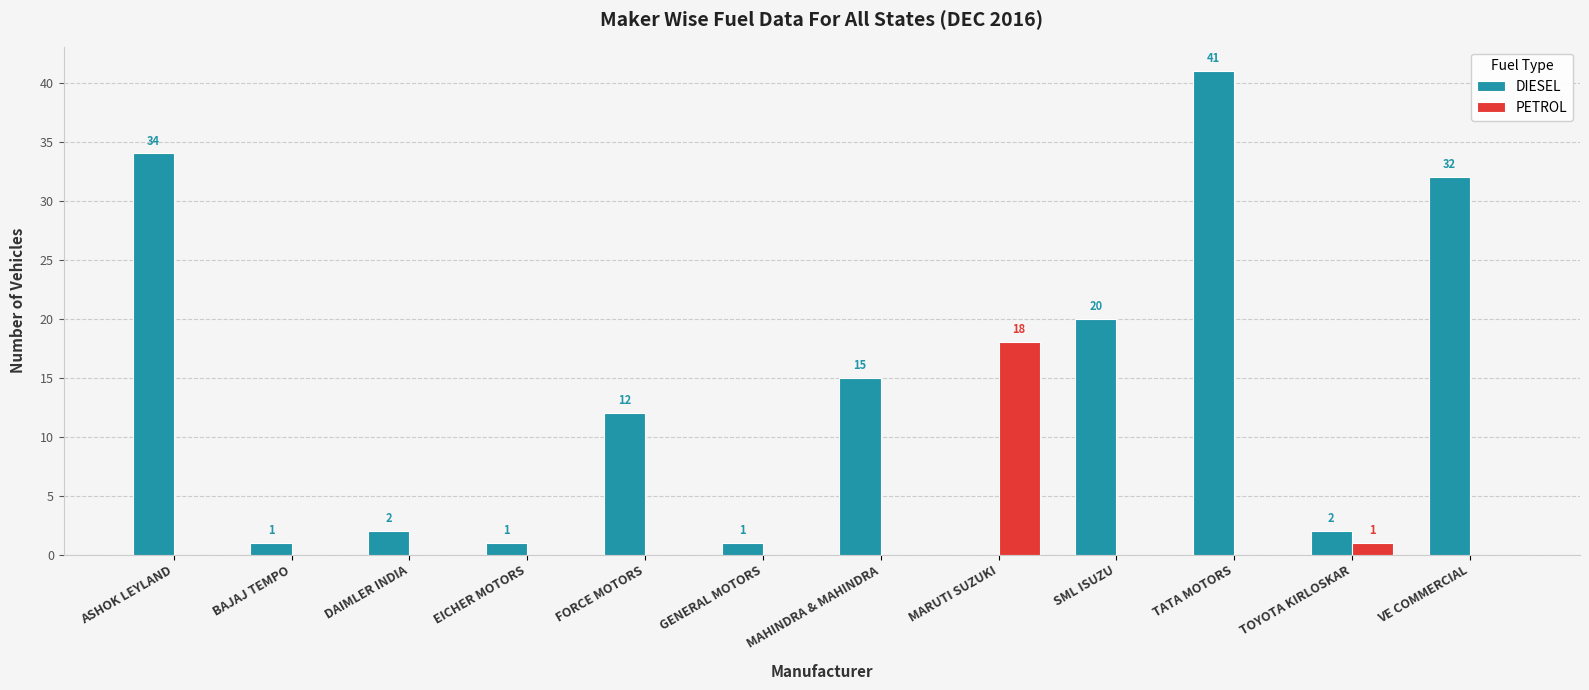

What are all the series names shown in the legend?

DIESEL, PETROL